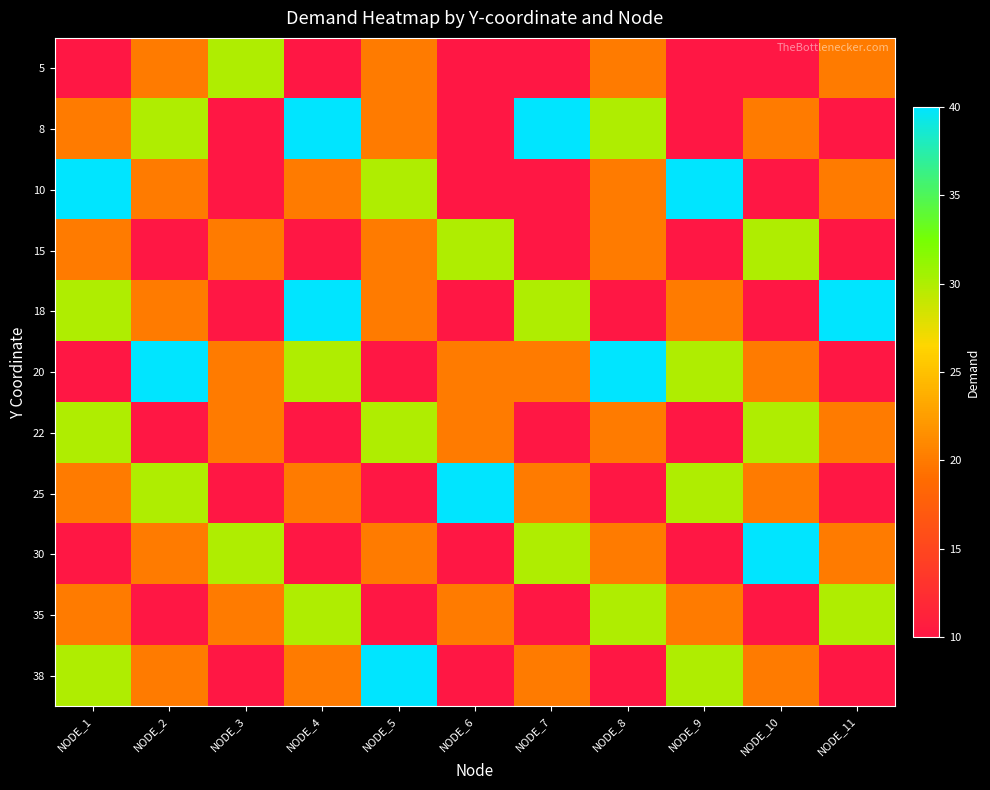

Reading left to right, what are all the values shown in this chart?

5: NODE_1=10	NODE_2=20	NODE_3=30	NODE_4=10	NODE_5=20	NODE_6=10	NODE_7=10	NODE_8=20	NODE_9=10	NODE_10=10	NODE_11=20
8: NODE_1=20	NODE_2=30	NODE_3=10	NODE_4=40	NODE_5=20	NODE_6=10	NODE_7=40	NODE_8=30	NODE_9=10	NODE_10=20	NODE_11=10
10: NODE_1=40	NODE_2=20	NODE_3=10	NODE_4=20	NODE_5=30	NODE_6=10	NODE_7=10	NODE_8=20	NODE_9=40	NODE_10=10	NODE_11=20
15: NODE_1=20	NODE_2=10	NODE_3=20	NODE_4=10	NODE_5=20	NODE_6=30	NODE_7=10	NODE_8=20	NODE_9=10	NODE_10=30	NODE_11=10
18: NODE_1=30	NODE_2=20	NODE_3=10	NODE_4=40	NODE_5=20	NODE_6=10	NODE_7=30	NODE_8=10	NODE_9=20	NODE_10=10	NODE_11=40
20: NODE_1=10	NODE_2=40	NODE_3=20	NODE_4=30	NODE_5=10	NODE_6=20	NODE_7=20	NODE_8=40	NODE_9=30	NODE_10=20	NODE_11=10
22: NODE_1=30	NODE_2=10	NODE_3=20	NODE_4=10	NODE_5=30	NODE_6=20	NODE_7=10	NODE_8=20	NODE_9=10	NODE_10=30	NODE_11=20
25: NODE_1=20	NODE_2=30	NODE_3=10	NODE_4=20	NODE_5=10	NODE_6=40	NODE_7=20	NODE_8=10	NODE_9=30	NODE_10=20	NODE_11=10
30: NODE_1=10	NODE_2=20	NODE_3=30	NODE_4=10	NODE_5=20	NODE_6=10	NODE_7=30	NODE_8=20	NODE_9=10	NODE_10=40	NODE_11=20
35: NODE_1=20	NODE_2=10	NODE_3=20	NODE_4=30	NODE_5=10	NODE_6=20	NODE_7=10	NODE_8=30	NODE_9=20	NODE_10=10	NODE_11=30
38: NODE_1=30	NODE_2=20	NODE_3=10	NODE_4=20	NODE_5=40	NODE_6=10	NODE_7=20	NODE_8=10	NODE_9=30	NODE_10=20	NODE_11=10